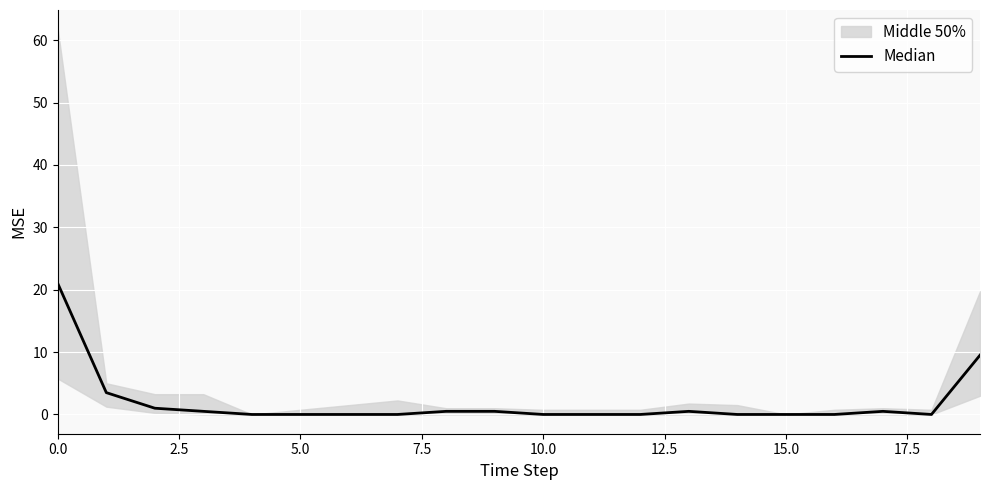

Which category has the lowest value across all series?

10.0